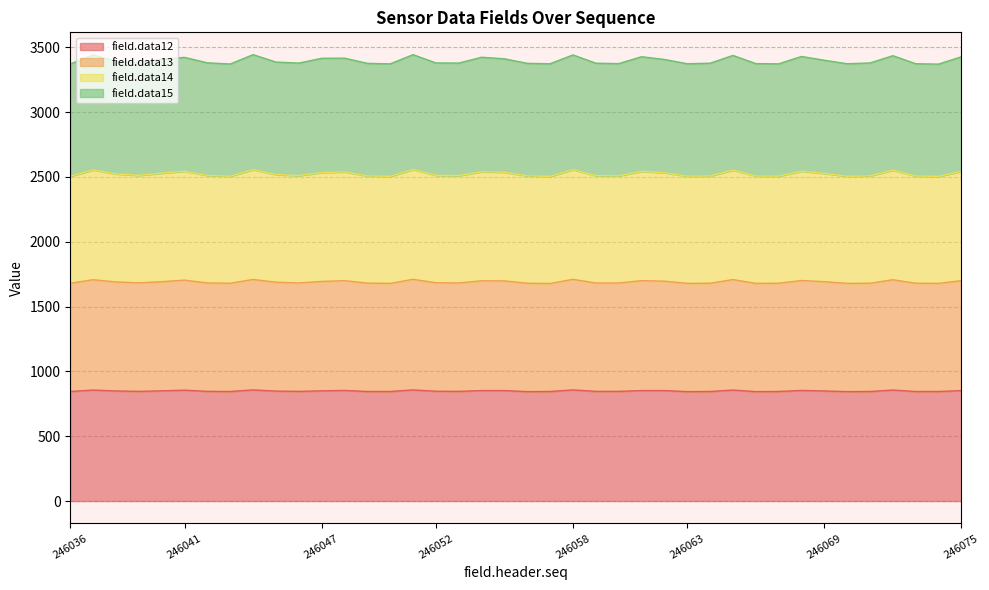

What is the total value across all series at 246063?

3373